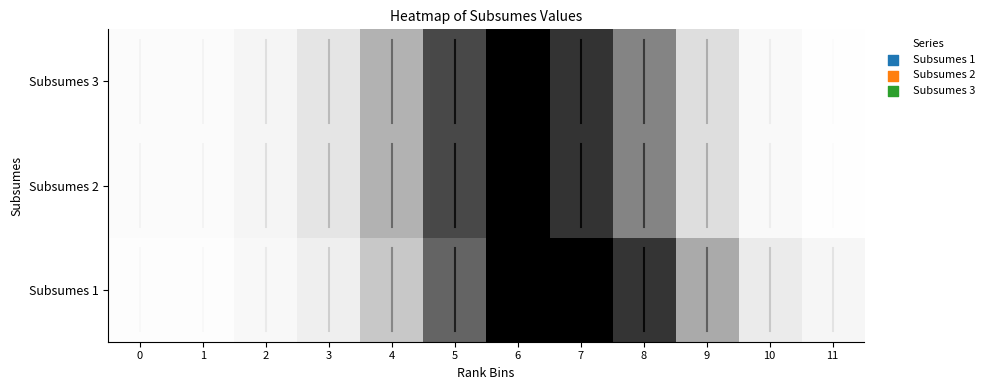

What is the total value across all series at 11?

0.1